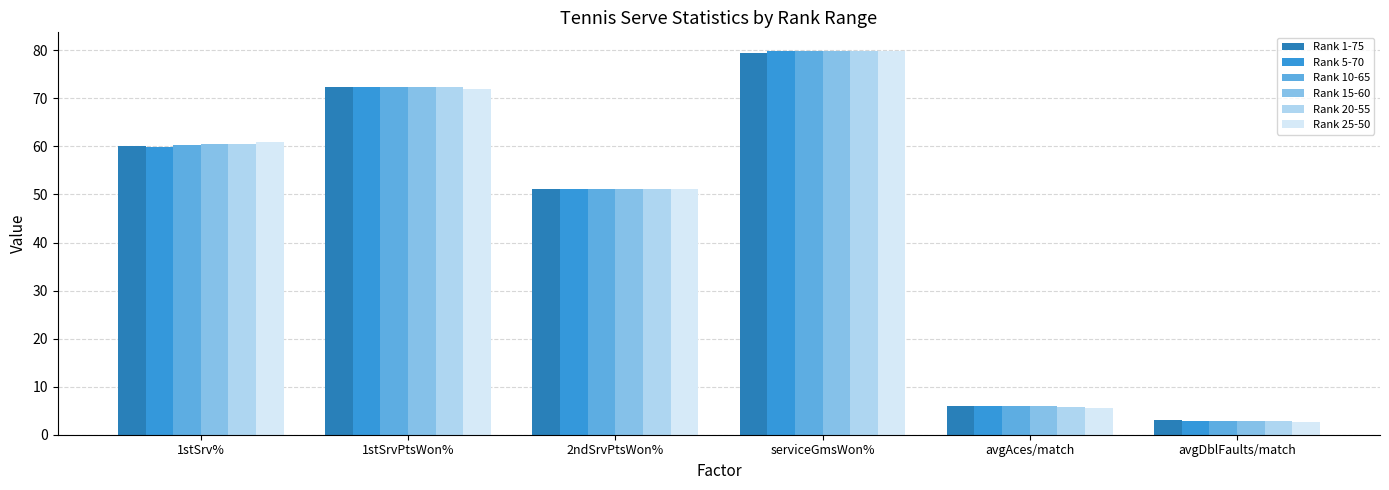

How many categories are shown in the chart?

6